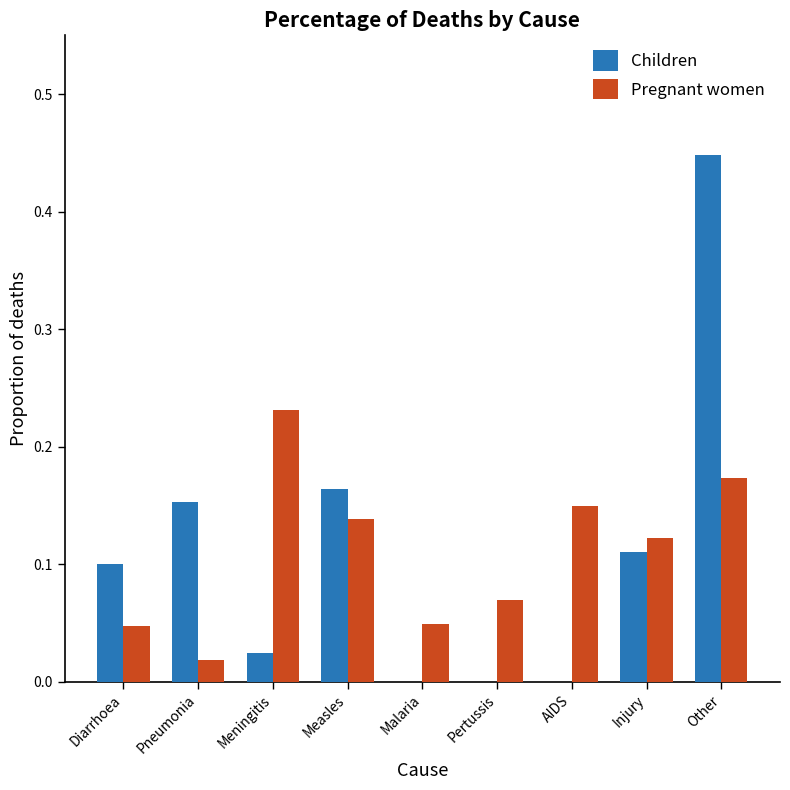

Which category has the highest value in the Children series?

Other